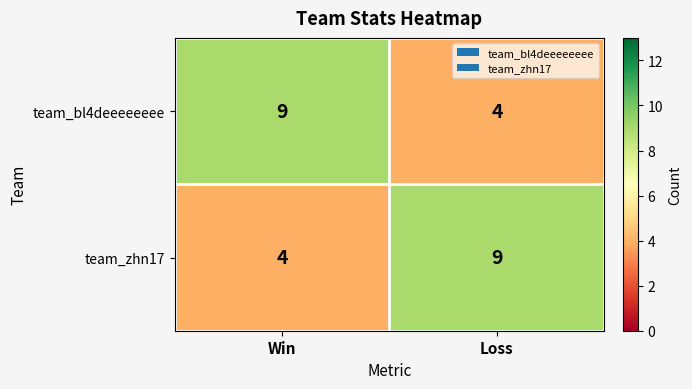

True or false: team_zhn17 has a value of 1 at Win.

False